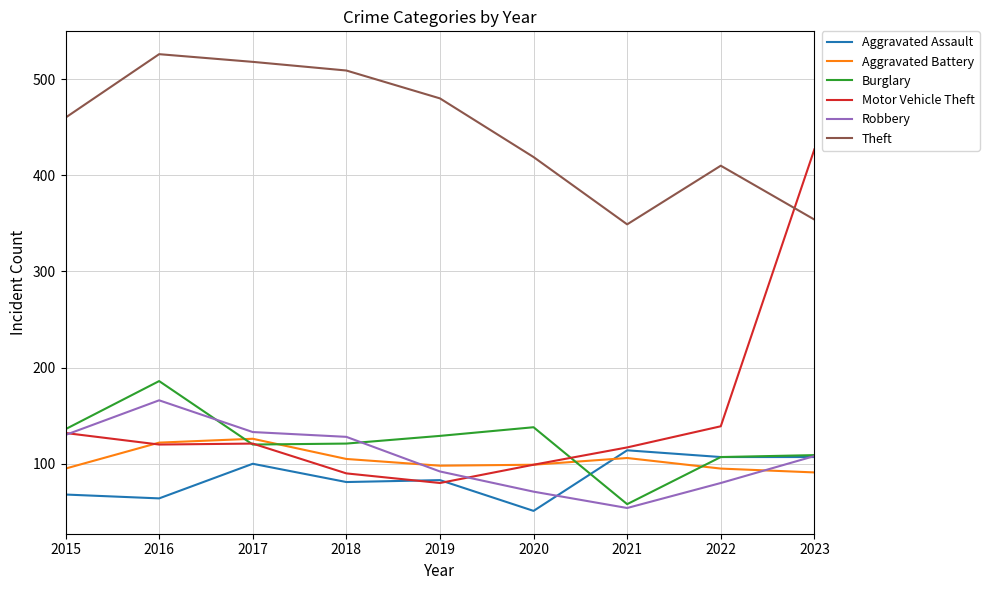

True or false: Aggravated Battery and Theft cross at least once.

False